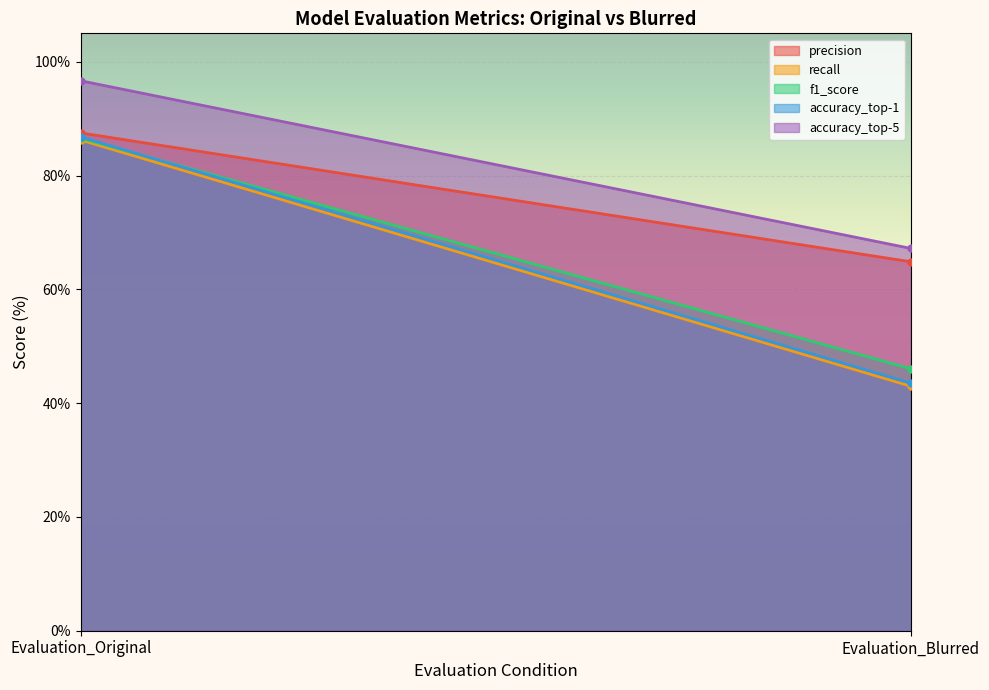

Which series has the largest total across all categories?

accuracy_top-5